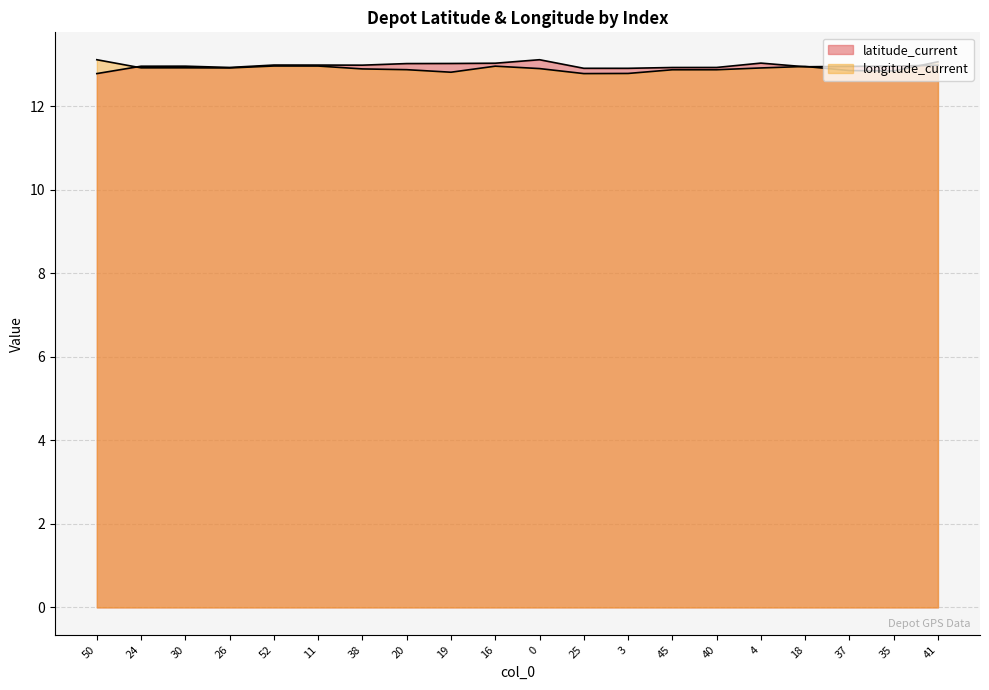

Where do latitude_current and longitude_current first cross each other?

50 and 24